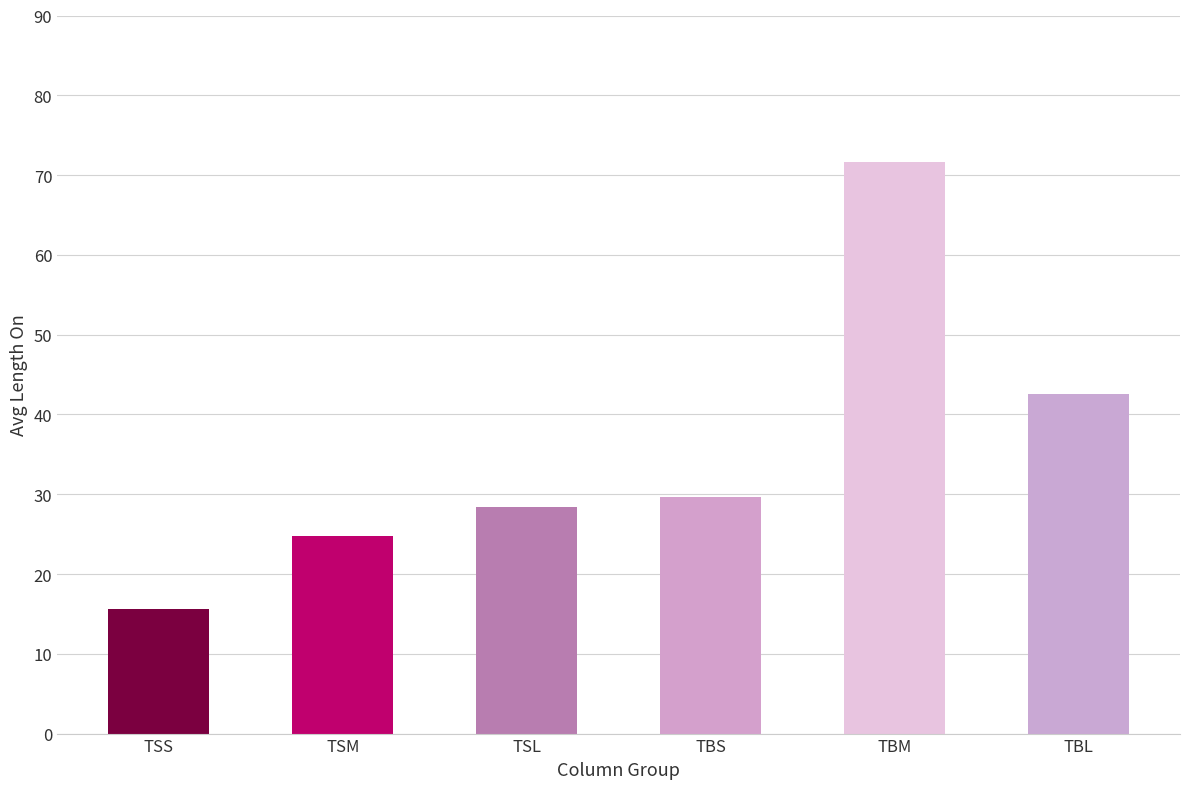

What is the sum of all values?

212.6